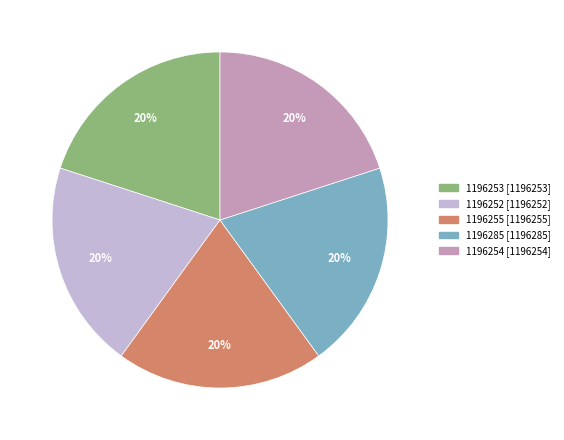

Is 1196252 the majority of the pie?

No